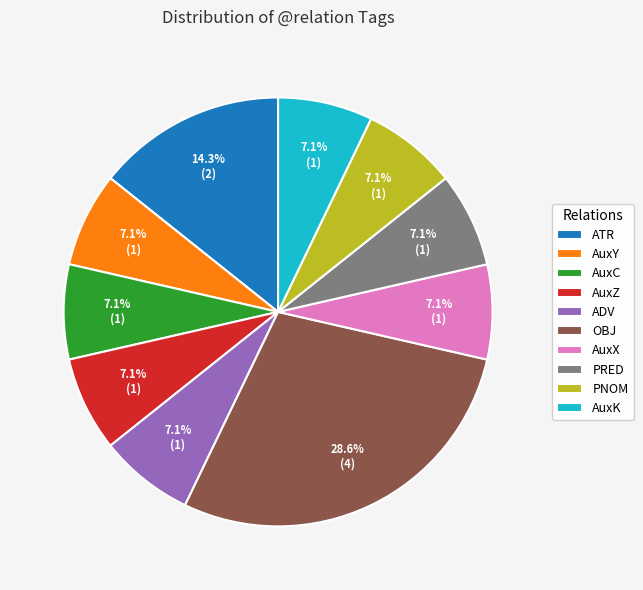

Which has a higher value, PRED or ATR?

ATR